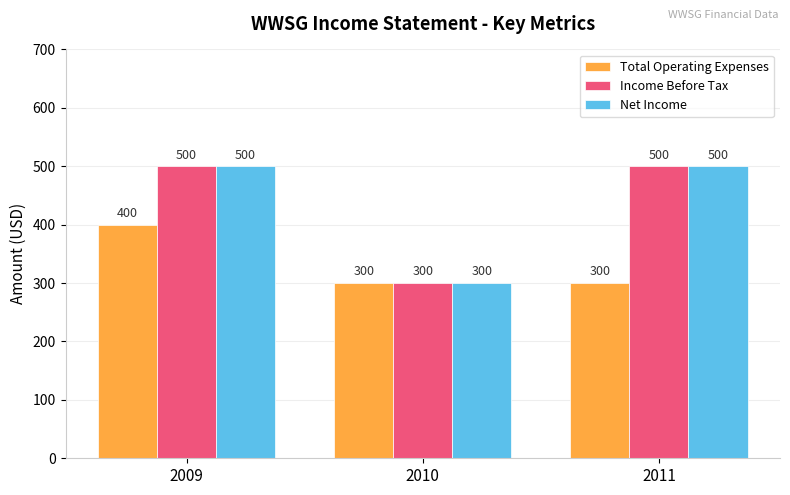

The Income Before Tax series shows 300 at 2010. True or false?

True